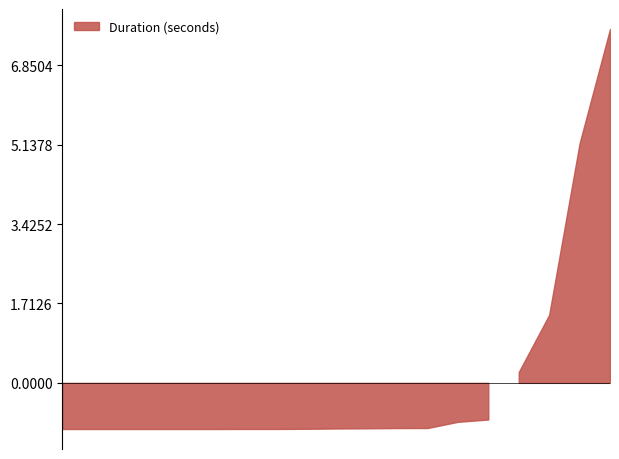

Which label corresponds to the largest value in the chart?

15